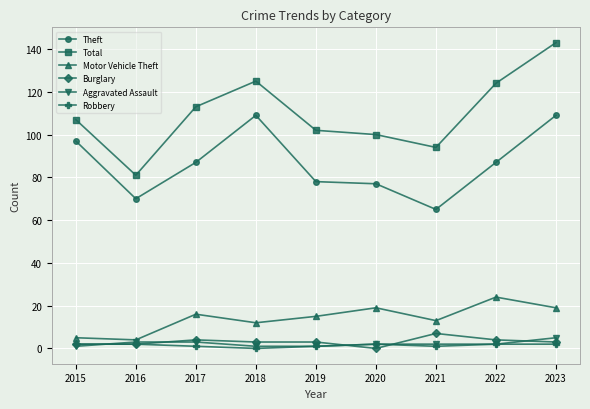

True or false: Motor Vehicle Theft and Total cross at least once.

False